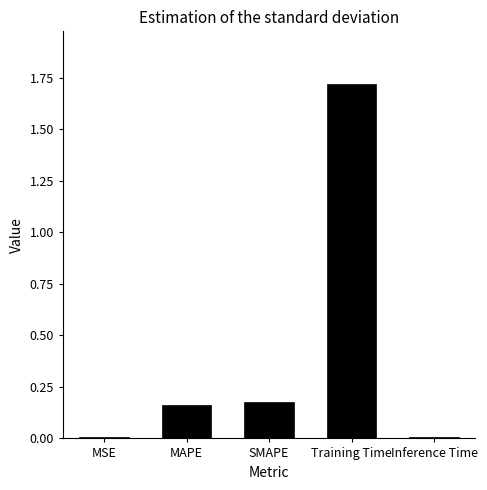

What is the maximum value shown in the chart?

1.7